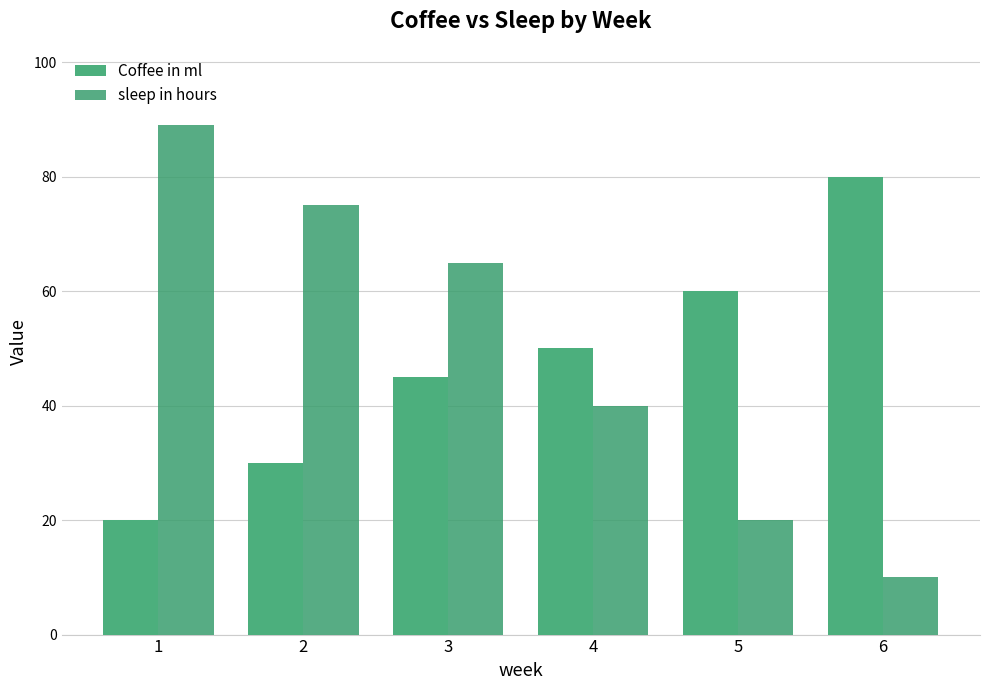

True or false: sleep in hours has a value of 54 at 4.

False